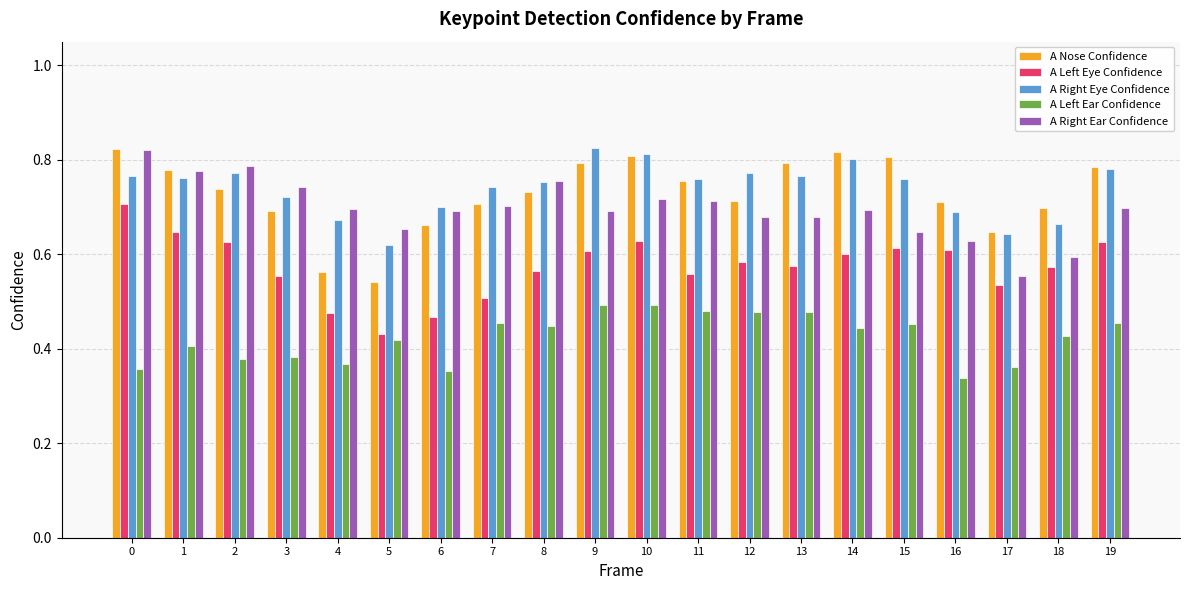

What are all the series names shown in the legend?

A Nose Confidence, A Left Eye Confidence, A Right Eye Confidence, A Left Ear Confidence, A Right Ear Confidence